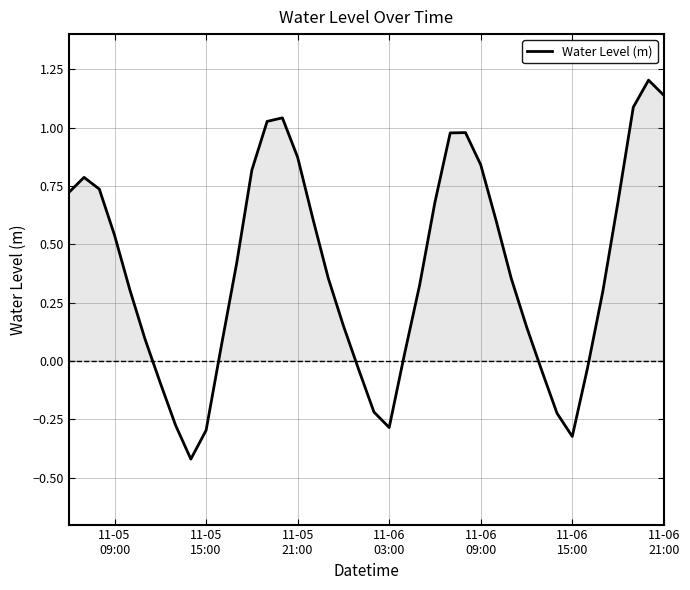

How many values are above zero?

29